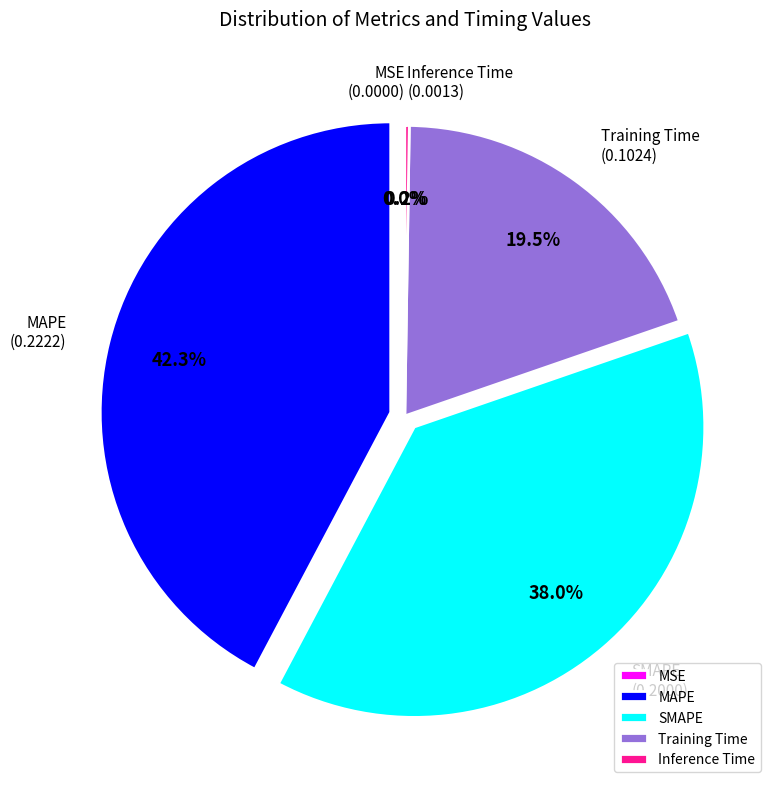

To the nearest percent, what is the difference between the SMAPE and Training Time slice percentages?

19%